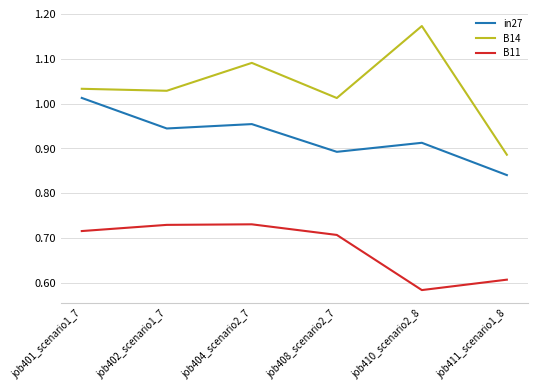

At which label does B14 reach its minimum?

job411_scenario1_8